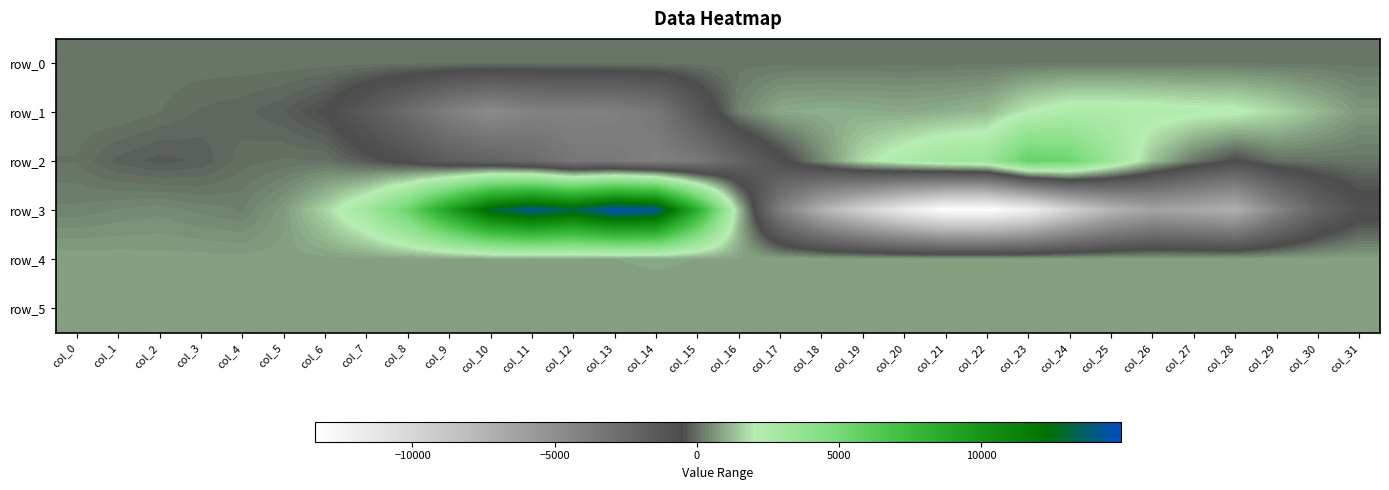

The row_5 series shows 1156.6 at col_12. True or false?

False